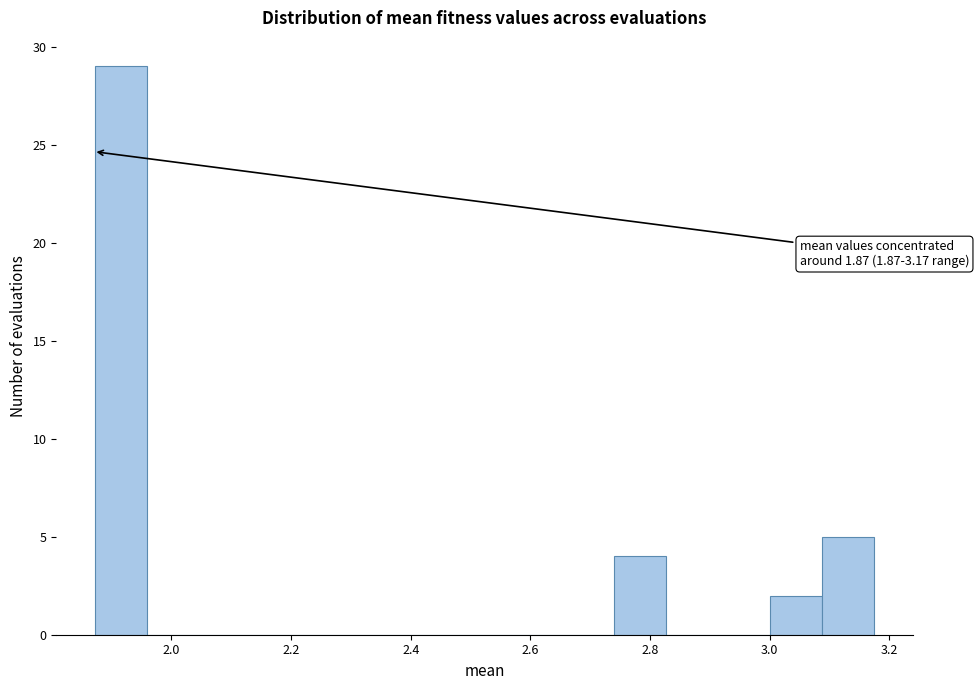

Which range on the x-axis has the tallest bar?

1.88 to 1.96